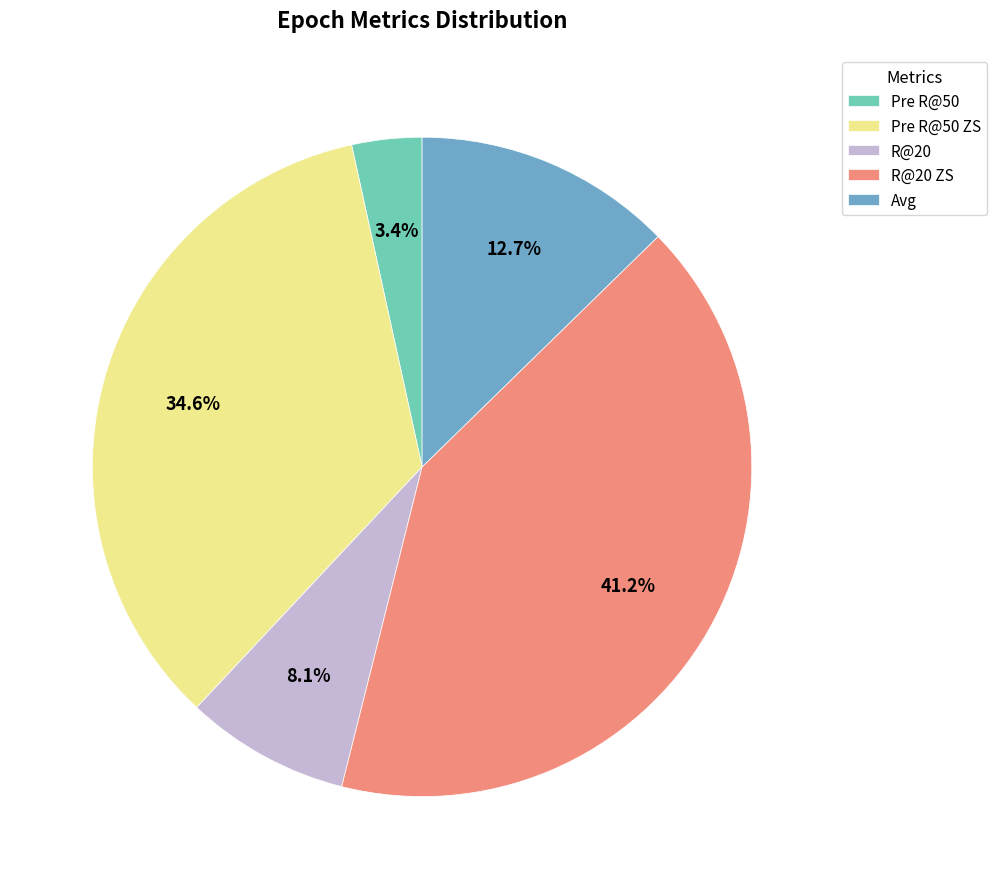

Is the sum of Avg and R@20 greater than half?

No